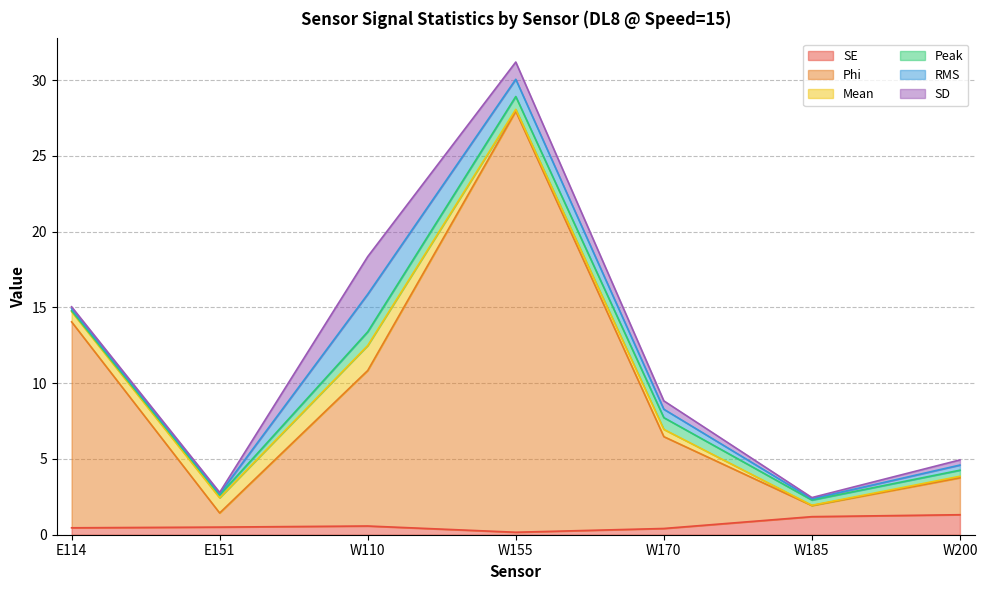

What is the sum of the Phi values at E114 and W200?

16.0